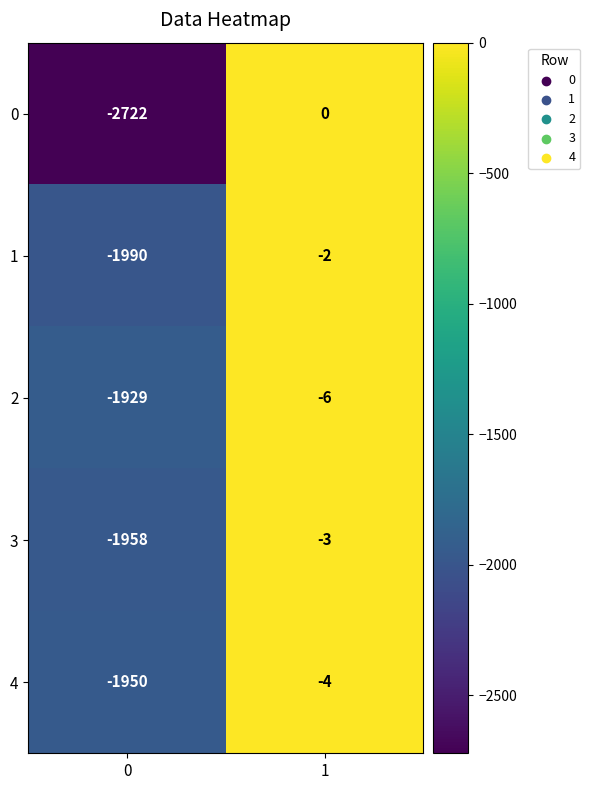

How many series are shown in this chart?

5